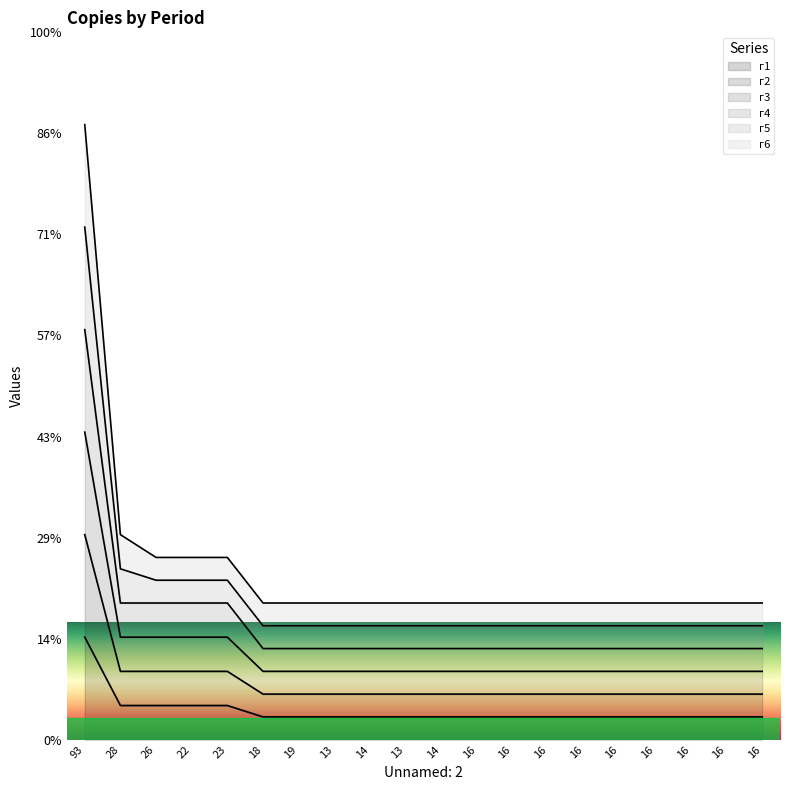

What is the lowest value of the г2 series?

2